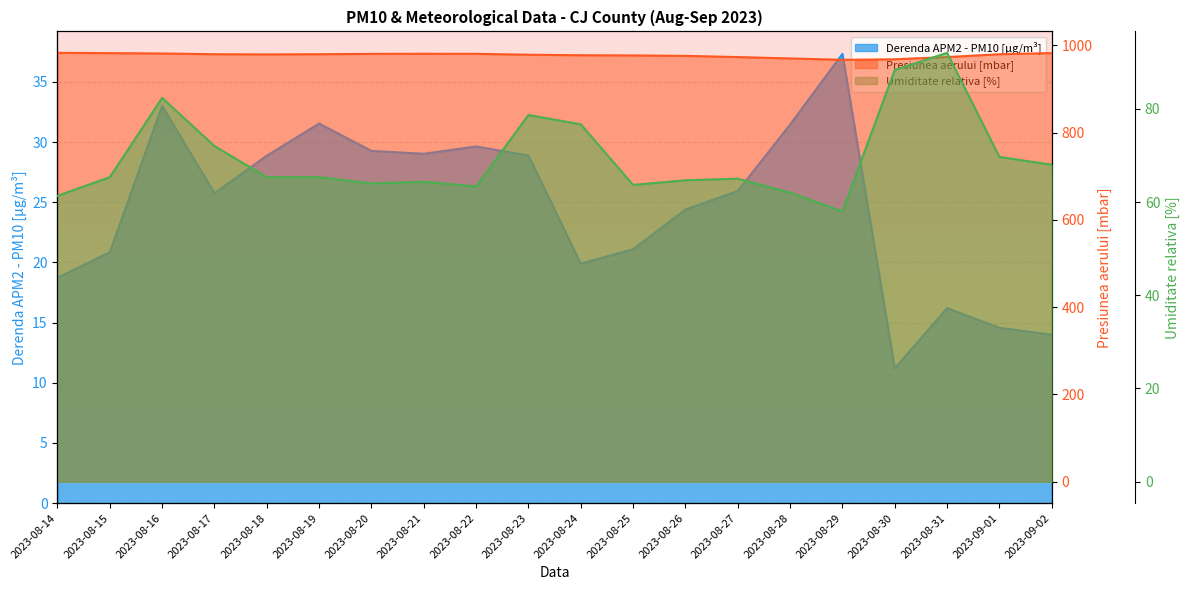

Reading left to right, extract all data points from this chart.

Derenda APM2 - PM10 [µg/m³]: 2023-08-14=18.7	2023-08-15=20.9	2023-08-16=33.0	2023-08-17=25.8	2023-08-18=28.9	2023-08-19=31.5	2023-08-20=29.3	2023-08-21=29.0	2023-08-22=29.6	2023-08-23=28.9	2023-08-24=19.9	2023-08-25=21.1	2023-08-26=24.4	2023-08-27=25.9	2023-08-28=31.4	2023-08-29=37.3	2023-08-30=11.2	2023-08-31=16.2	2023-09-01=14.6	2023-09-02=14.0
Presiunea aerului [mbar]: 2023-08-14=983.0	2023-08-15=982.3	2023-08-16=981.5	2023-08-17=979.8	2023-08-18=979.4	2023-08-19=979.8	2023-08-20=980.6	2023-08-21=980.8	2023-08-22=980.7	2023-08-23=978.6	2023-08-24=977.5	2023-08-25=977.0	2023-08-26=976.0	2023-08-27=973.3	2023-08-28=970.1	2023-08-29=967.0	2023-08-30=968.2	2023-08-31=973.3	2023-09-01=979.8	2023-09-02=982.4
Umiditate relativa [%]: 2023-08-14=61.3	2023-08-15=65.3	2023-08-16=82.3	2023-08-17=72.0	2023-08-18=65.3	2023-08-19=65.3	2023-08-20=64.0	2023-08-21=64.3	2023-08-22=63.3	2023-08-23=78.7	2023-08-24=76.7	2023-08-25=63.7	2023-08-26=64.7	2023-08-27=65.0	2023-08-28=62.0	2023-08-29=58.0	2023-08-30=88.3	2023-08-31=92.0	2023-09-01=69.7	2023-09-02=68.0